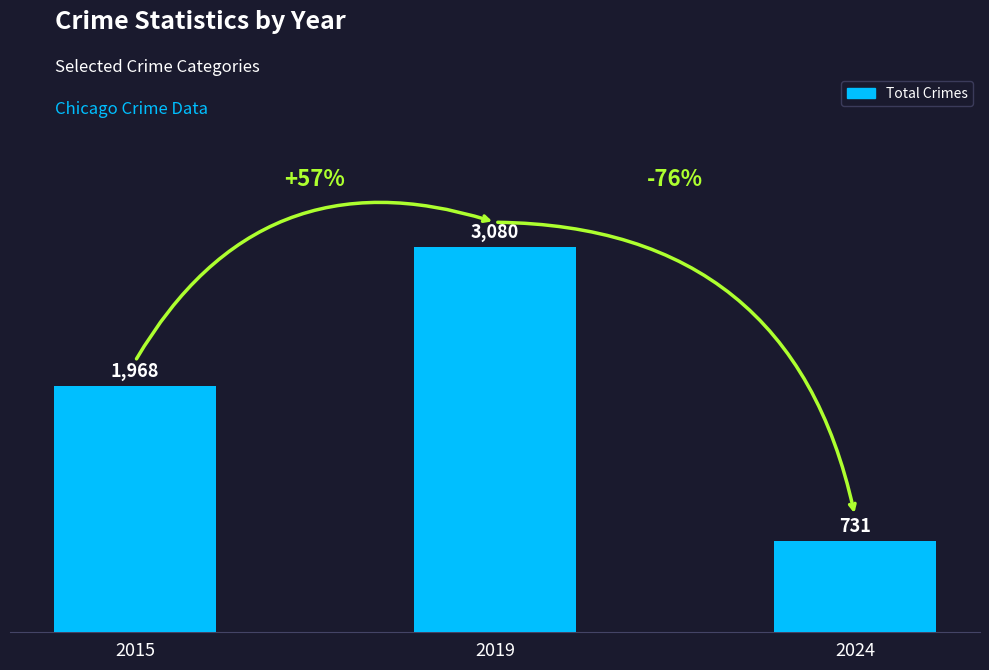

List the labels in order of value, largest first.

2019, 2015, 2024